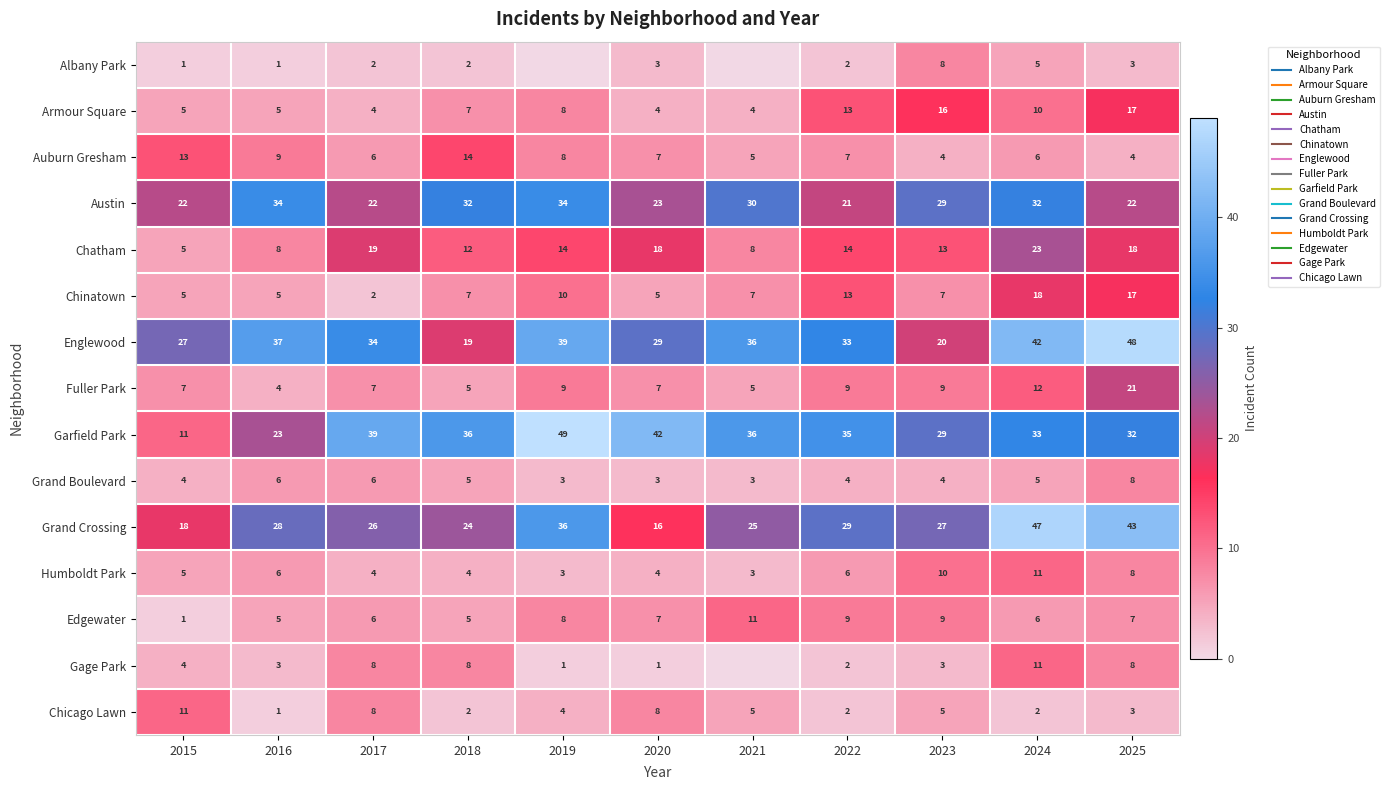

What is the difference between the Grand Boulevard values at 2022 and 2024?

1